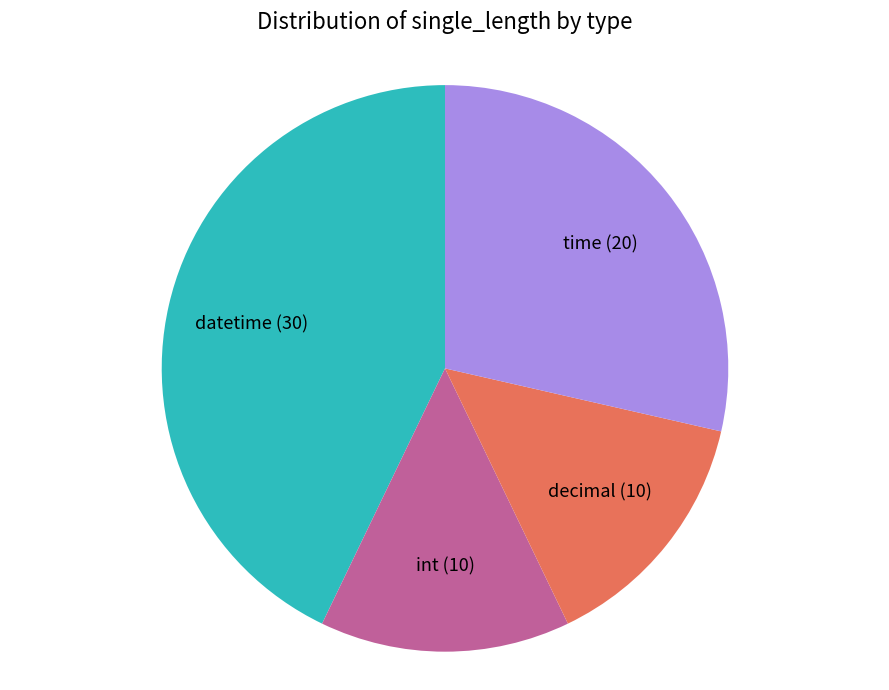

Does int represent more than half of the total?

No